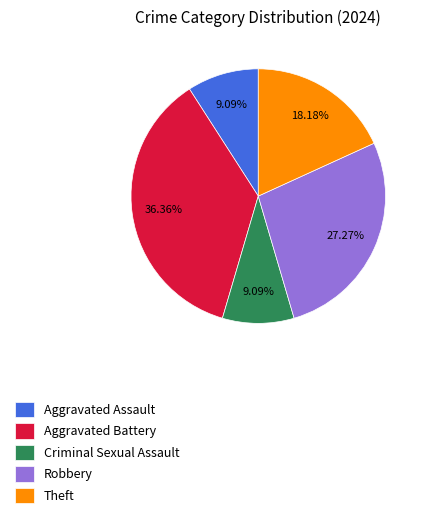

Which has a higher value, Criminal Sexual Assault or Robbery?

Robbery